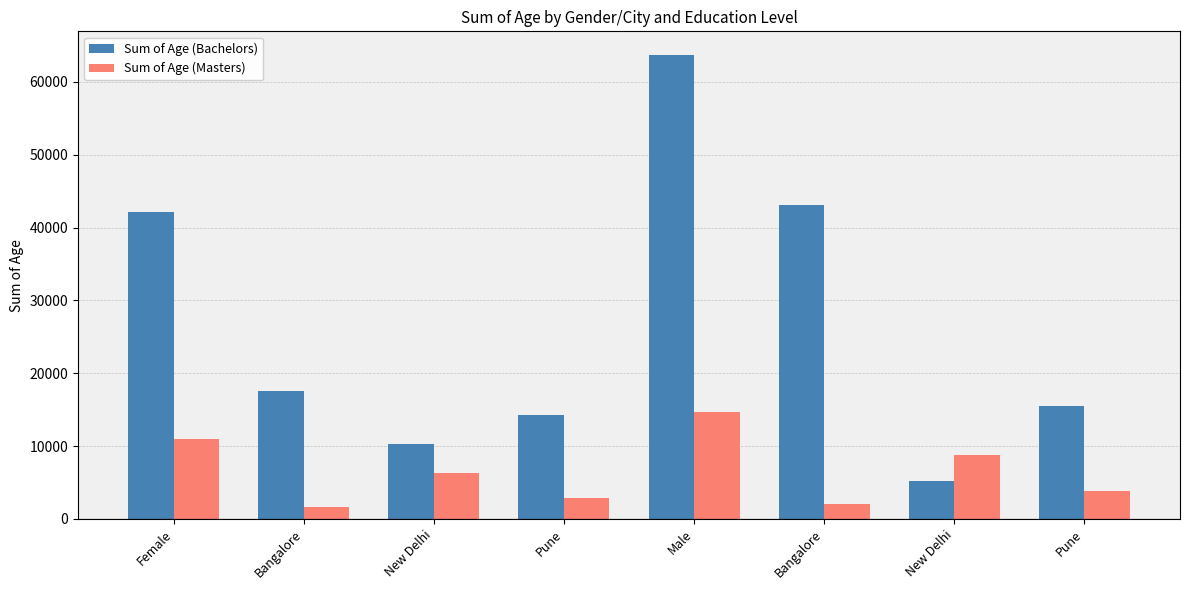

Reading left to right, transcribe all the data shown in this chart.

Sum of Age (Bachelors): Female=42184	Bangalore=17581	New Delhi=10354	Pune=14249	Male=63768	Bangalore=43097	New Delhi=5228	Pune=15443
Sum of Age (Masters): Female=10941	Bangalore=1663	New Delhi=6371	Pune=2907	Male=14630	Bangalore=2064	New Delhi=8727	Pune=3839